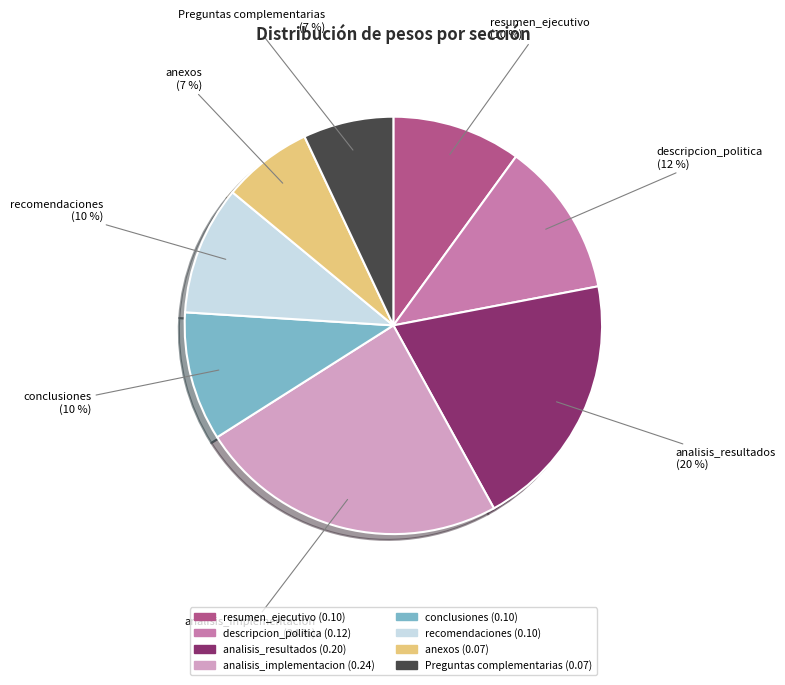

Is the sum of resumen_ejecutivo and analisis_resultados greater than half?

No